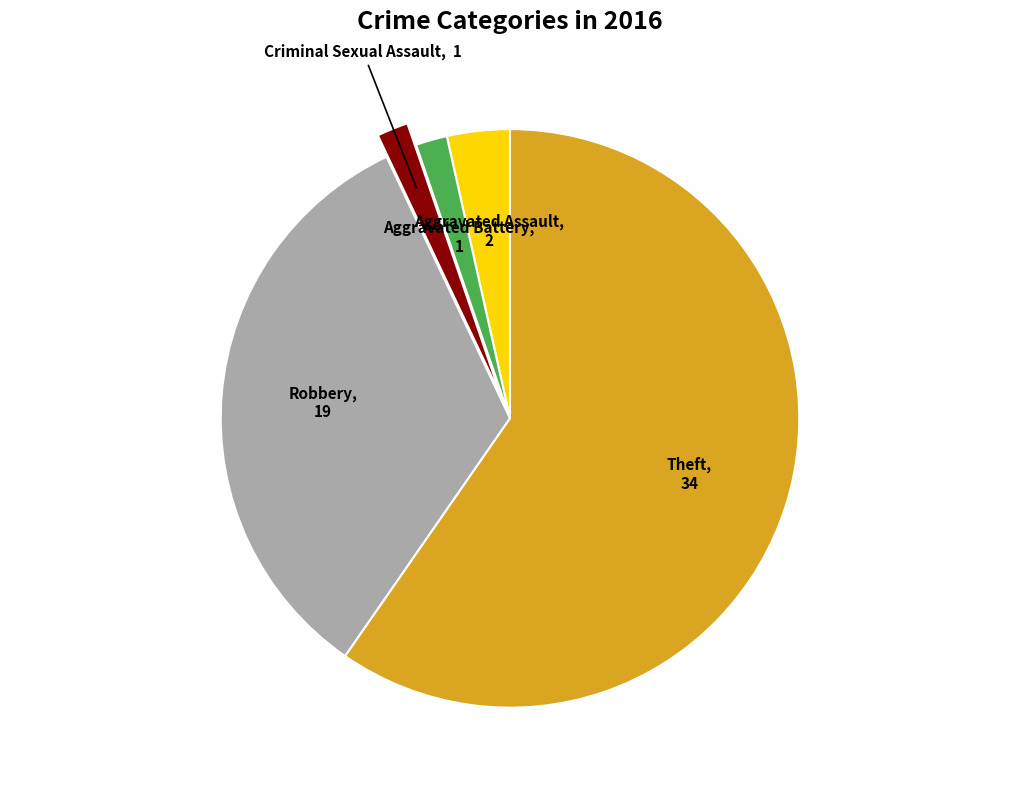

Is there a majority slice in this chart?

Yes